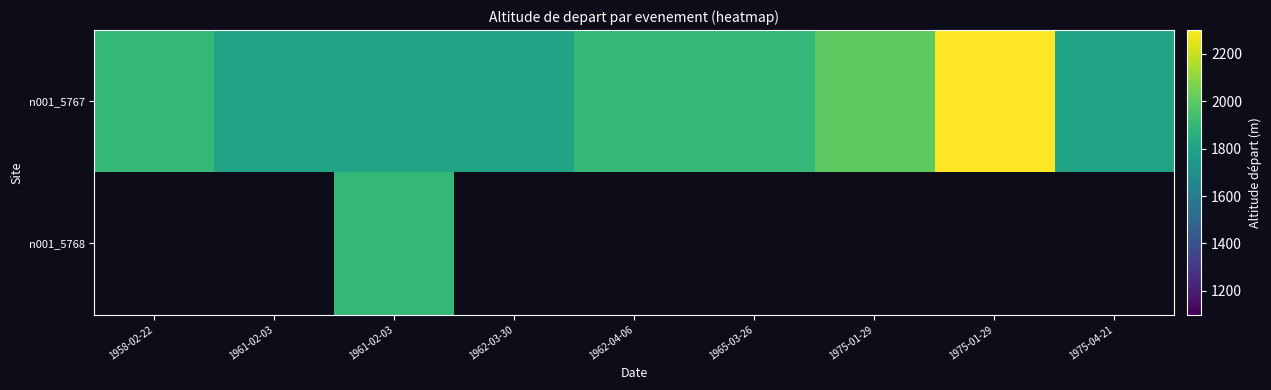

Rank the categories by n001_5767 value from highest to lowest.

1975-01-29, 1975-01-29, 1958-02-22, 1962-04-06, 1965-03-26, 1961-02-03, 1961-02-03, 1962-03-30, 1975-04-21